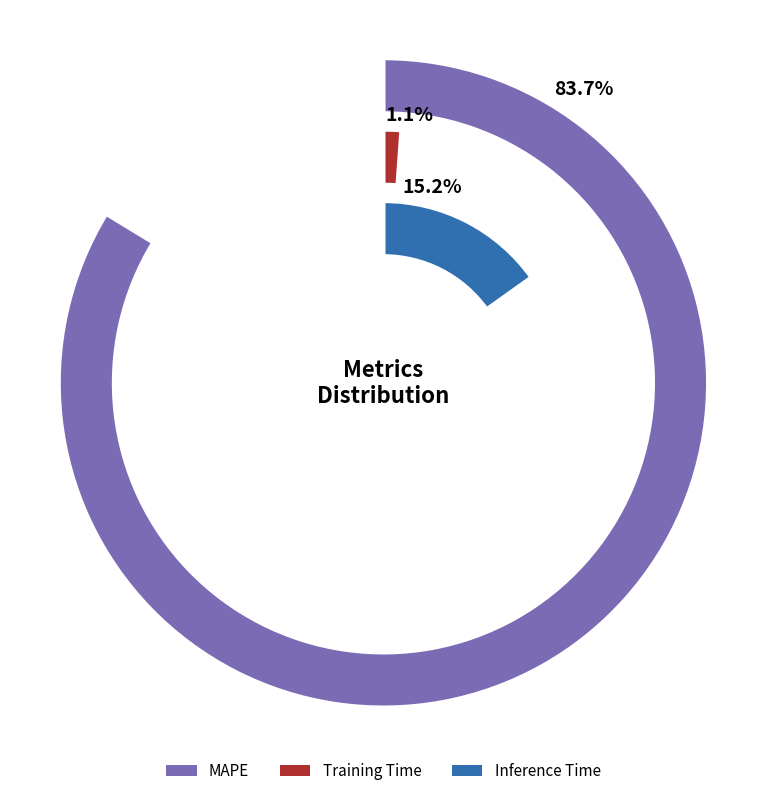

Is it true that Inference Time is 1% of the pie?

False